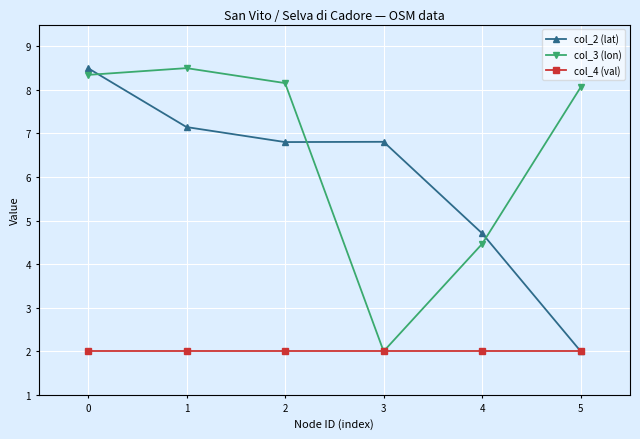

What is the highest value of the col_3 (lon) series?

8.5